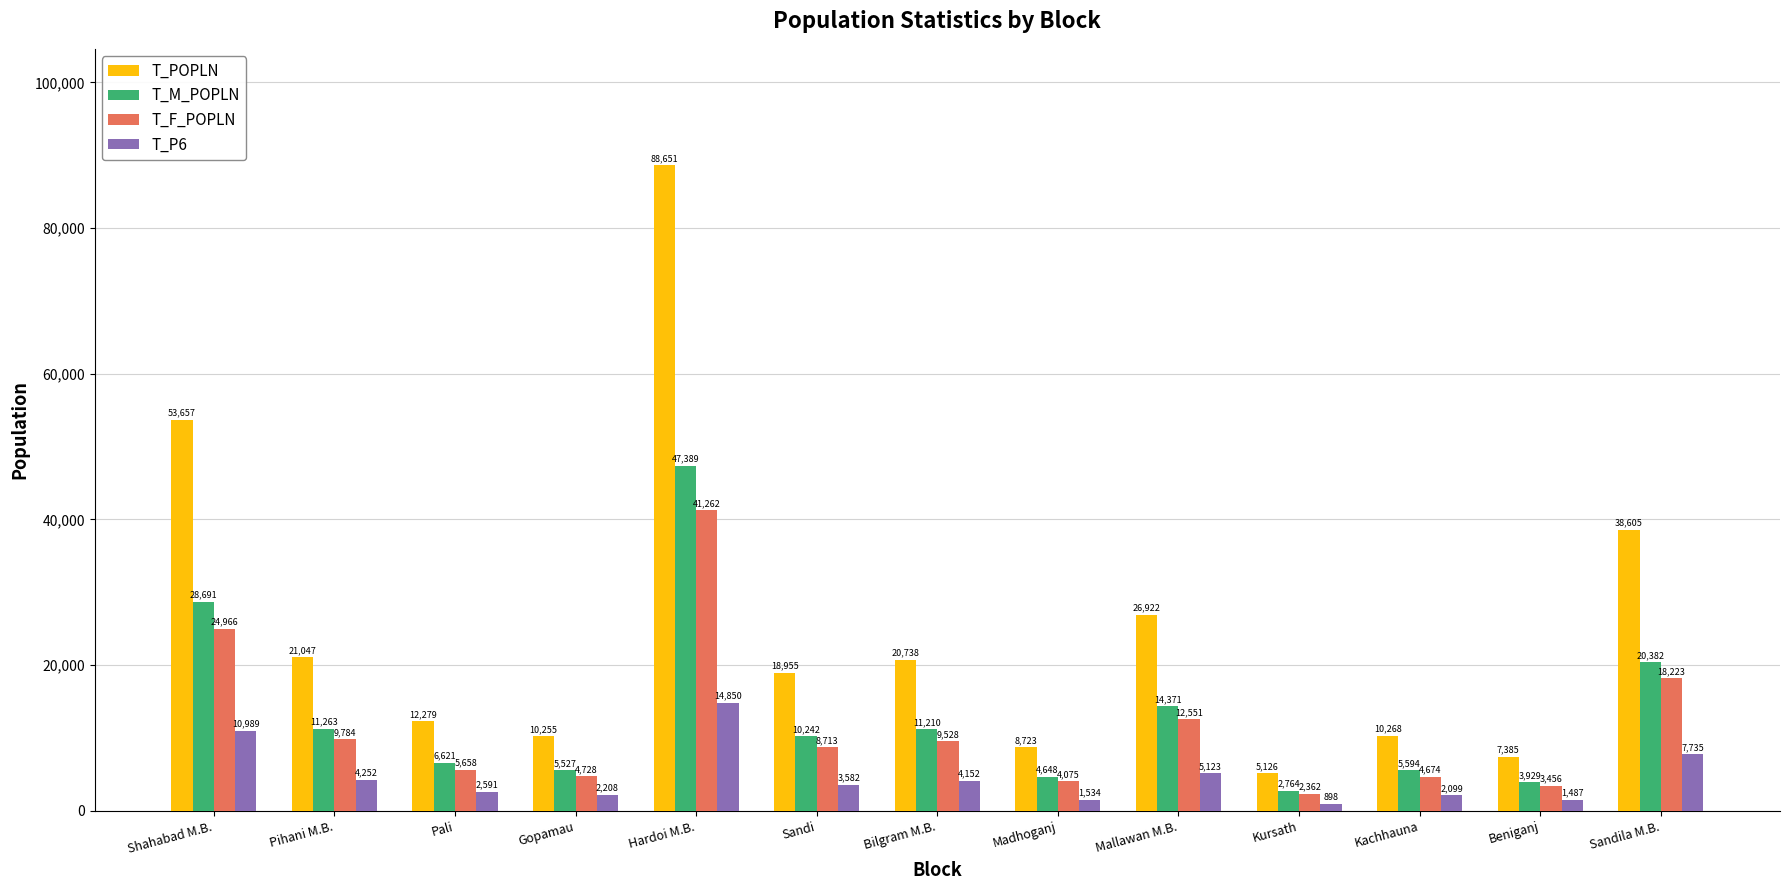

Which label corresponds to the largest value in the chart?

Hardoi M.B.